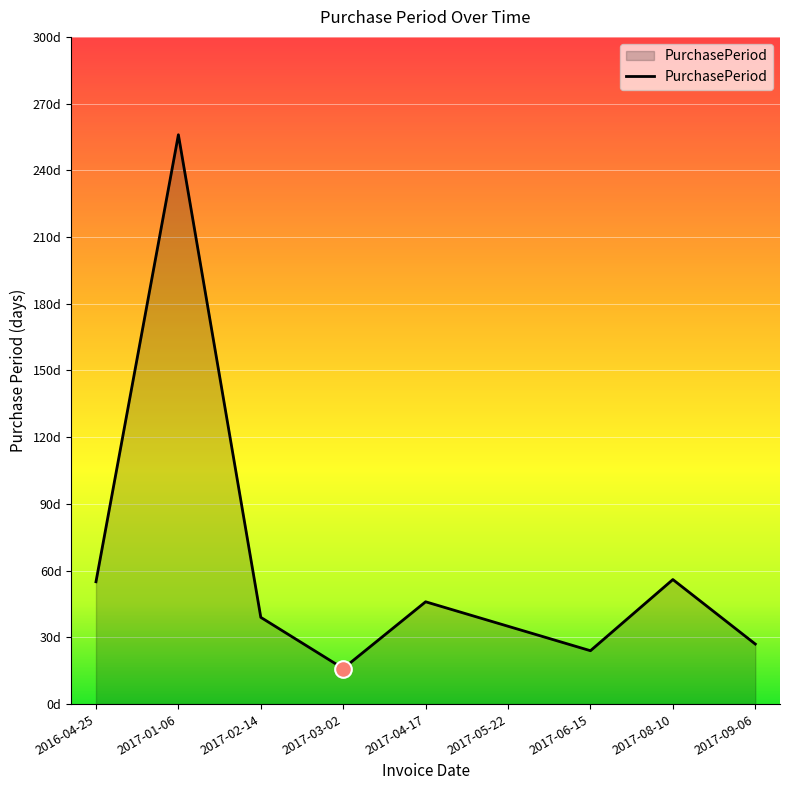

Does the chart have visible grid lines?

Yes